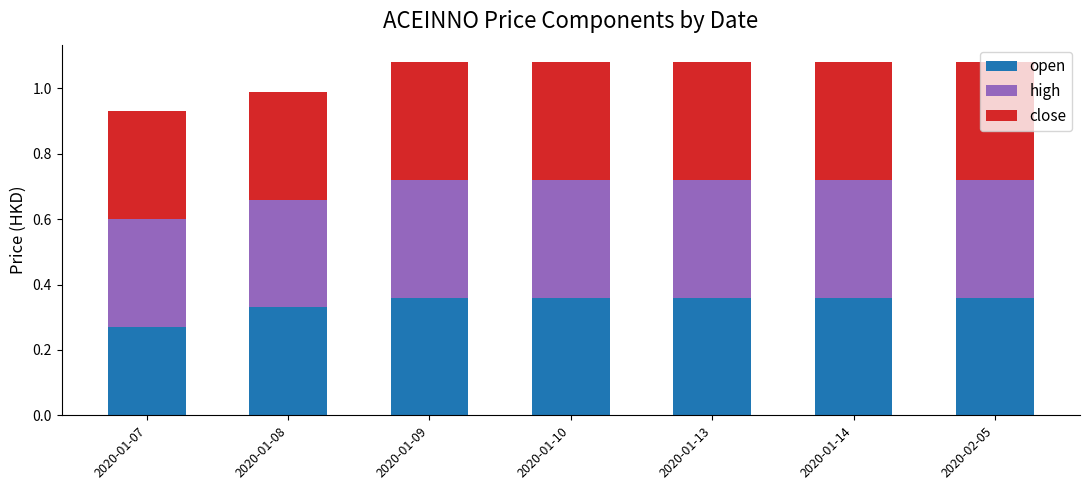

What is the total value across all series at 2020-01-10?

1.1